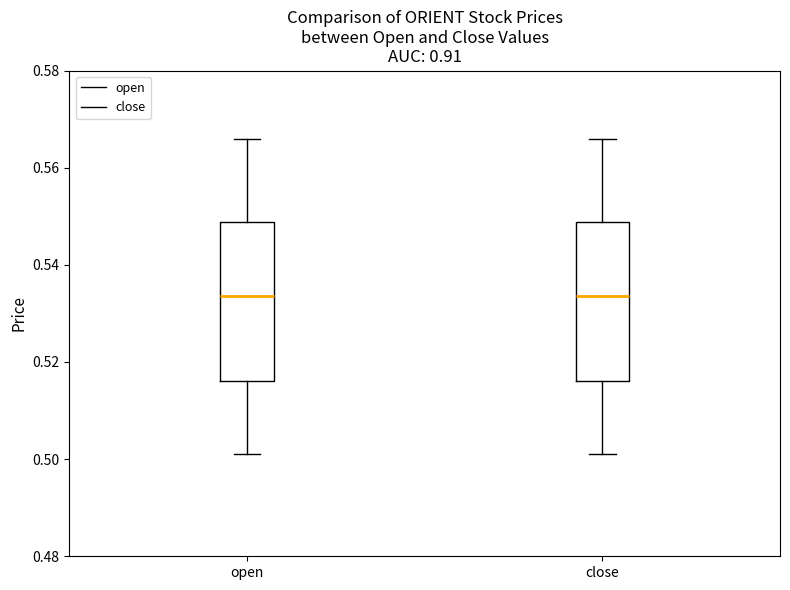

Reading left to right, read every box against the y-axis: the position of its median line, the range the box covers, and the ends of its whiskers. The values are not printed on the chart, so give them approximately, as read against the axis.

open: median 0.534, box 0.516 to 0.548, whiskers 0.502 to 0.566
close: median 0.534, box 0.516 to 0.548, whiskers 0.502 to 0.566